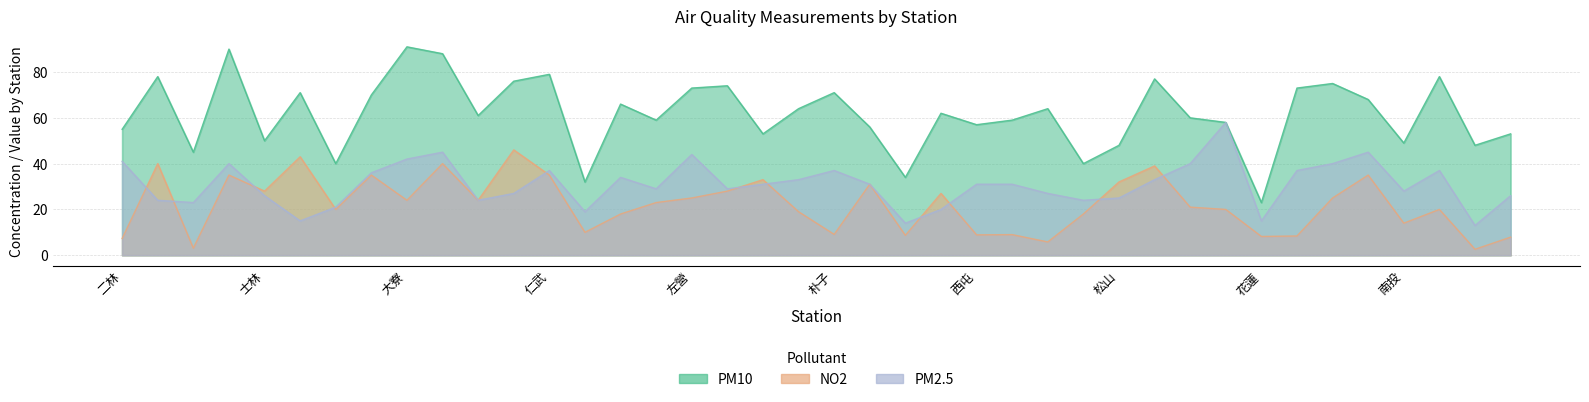

Is it true that NO2 equals 5.8 at 宜蘭?

True